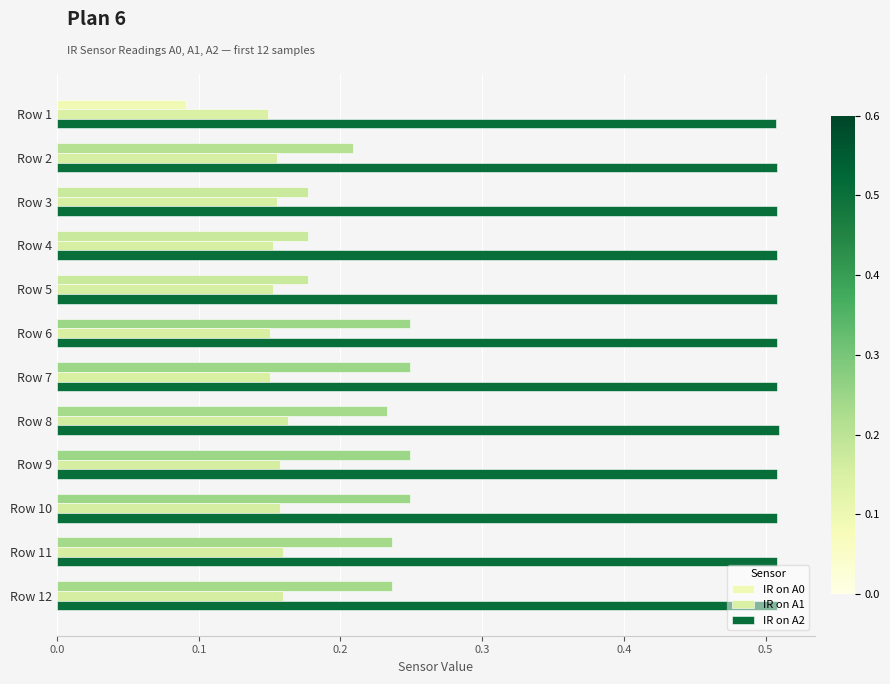

What is the value of the IR on A2 bar at the 3rd from the left?

0.5